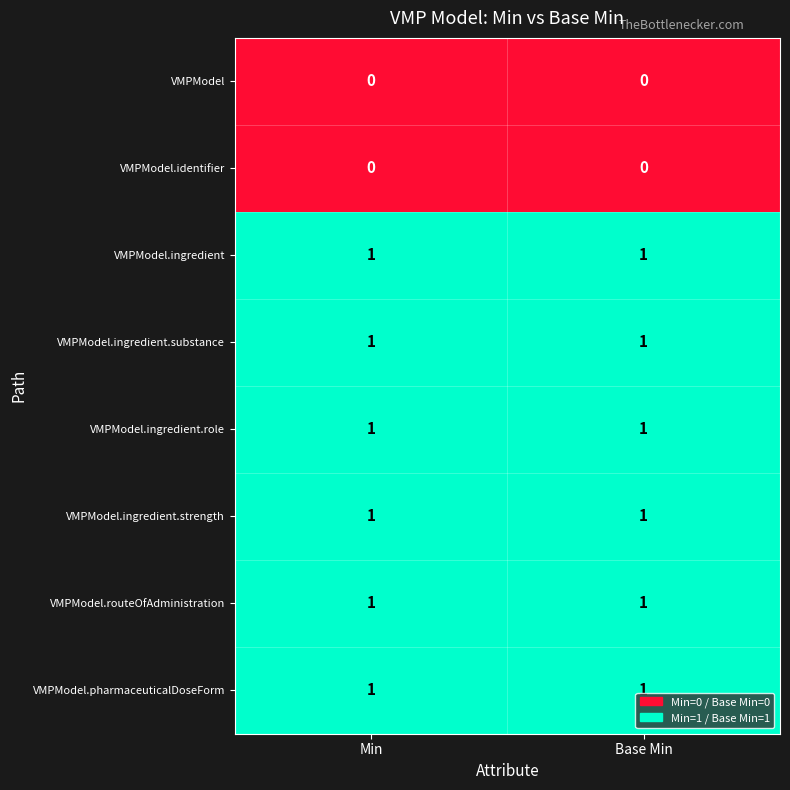

How many categories are shown in the chart?

2